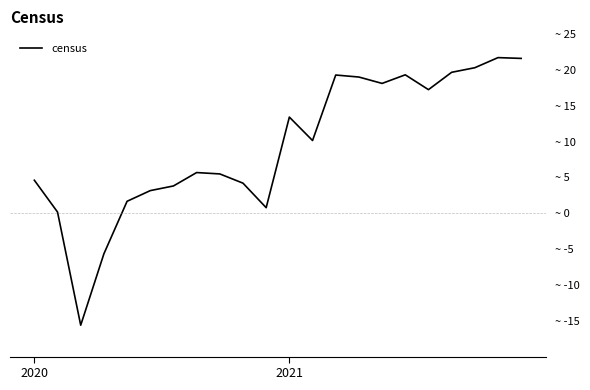

Is this an area chart (filled region under the line)?

No